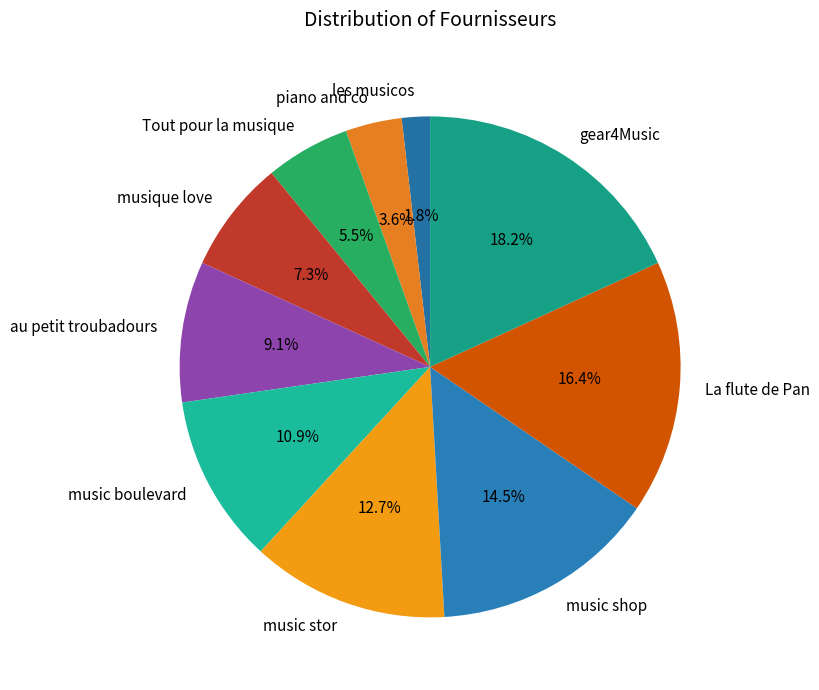

What percentage is the piano and co slice, to the nearest percent?

4%